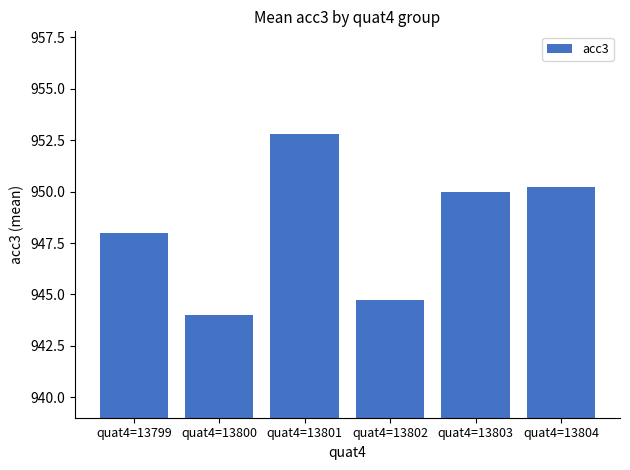

True or false: the data shows 1442.0 at quat4=13800.

False